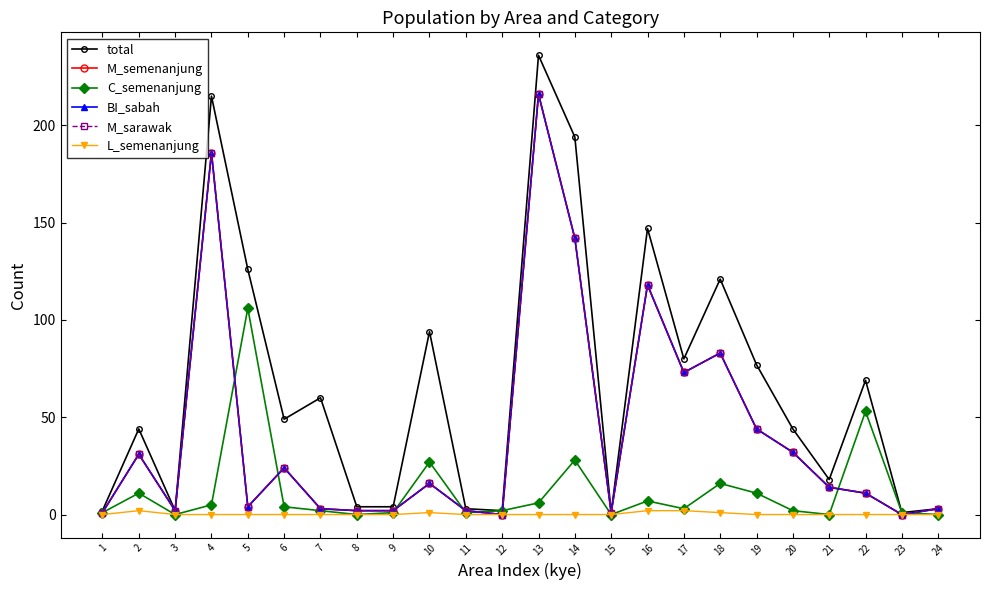

Is it true that M_semenanjung equals 39 at 18?

False